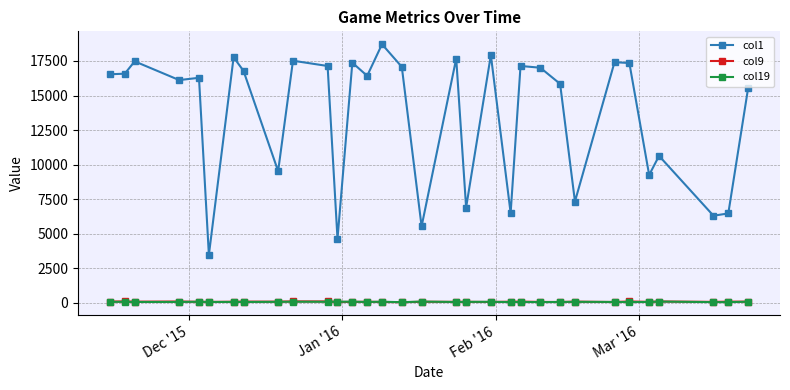

At how many categories does at least one series exceed 4800?

30